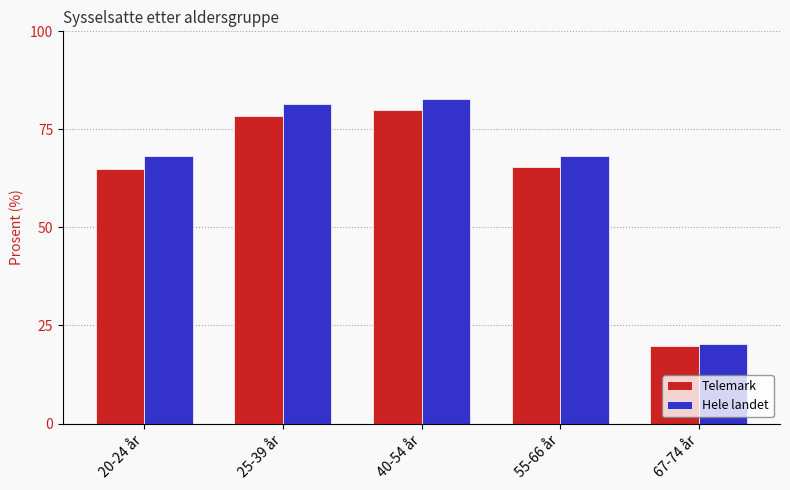

What is the minimum value shown in the chart?

19.8